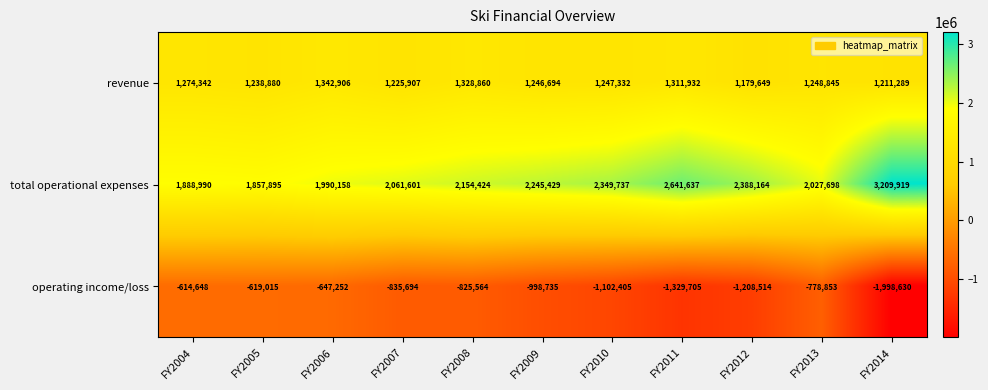

What is the difference between the highest and lowest values at FY2012?

3596678